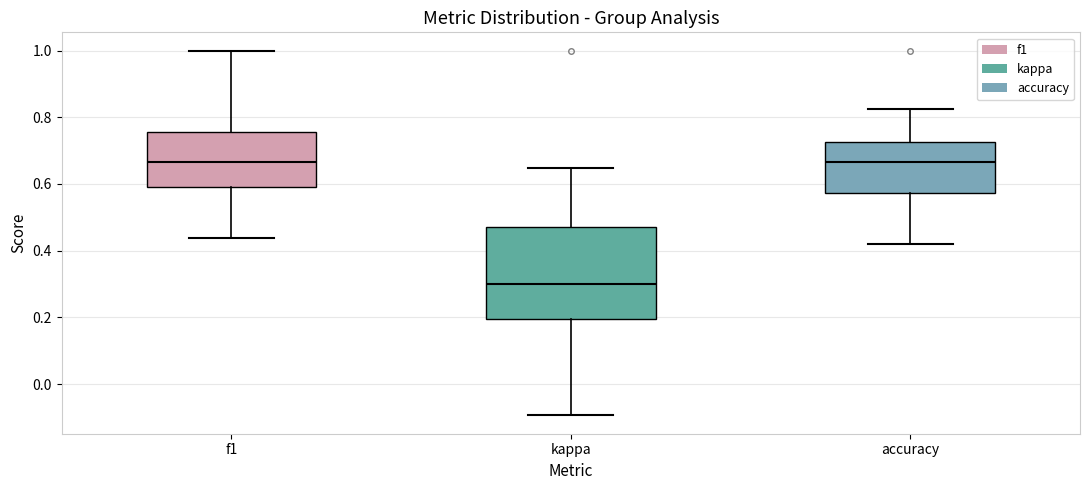

Reading left to right, read every box against the y-axis: the position of its median line, the range the box covers, and the ends of its whiskers. The values are not printed on the chart, so give them approximately, as read against the axis.

f1: median 0.66, box 0.60 to 0.76, whiskers 0.44 to 1.00
kappa: median 0.30, box 0.20 to 0.48, whiskers -0.10 to 0.64
accuracy: median 0.66, box 0.58 to 0.72, whiskers 0.42 to 0.82